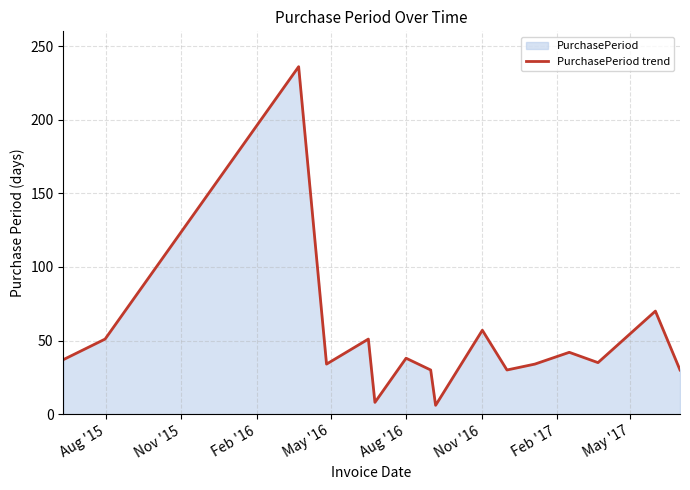

What is the greatest value displayed?

236